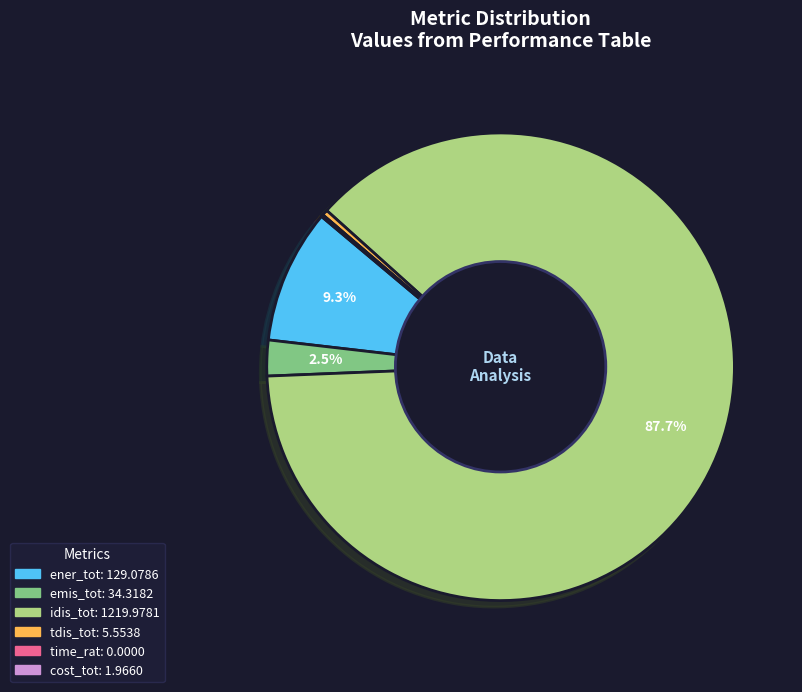

Is there a majority slice in this chart?

Yes